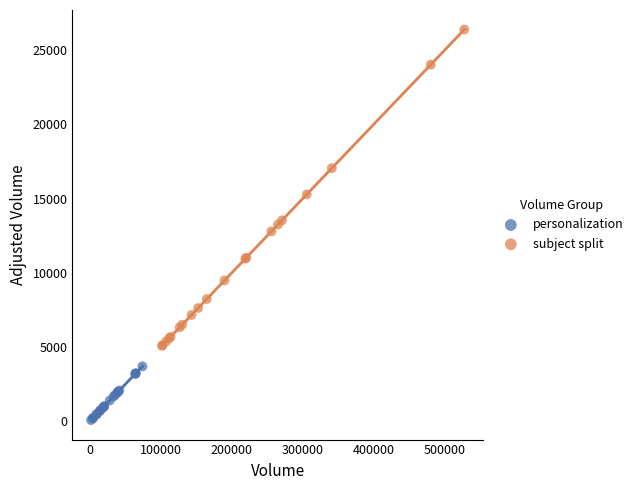

Which series has the widest spread of Y values?

subject split